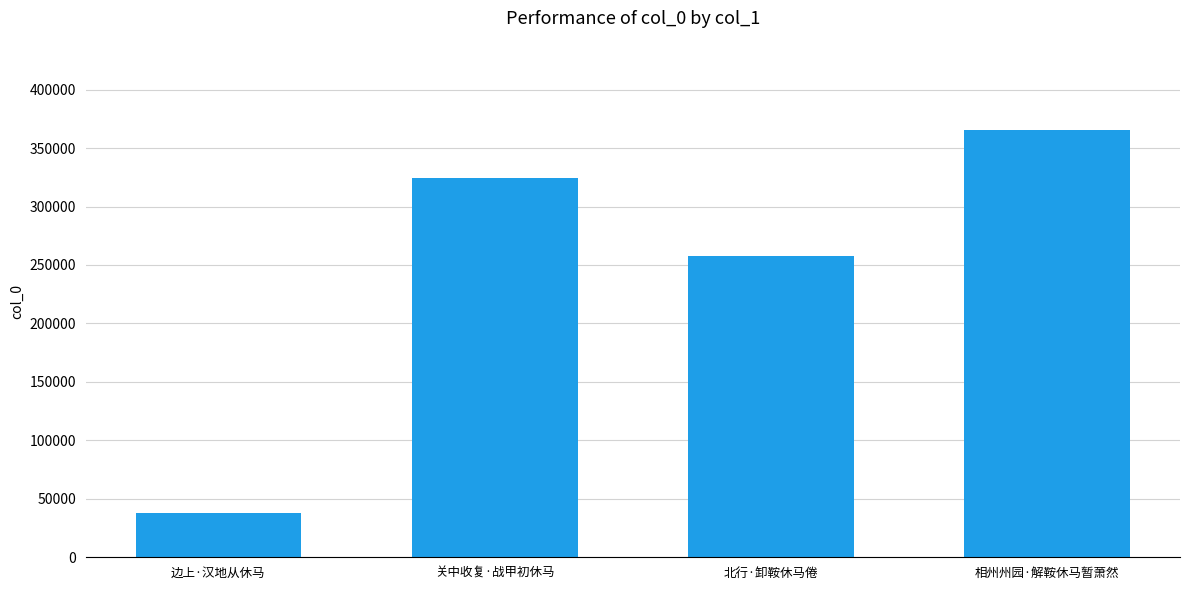

Is it true that the value at 关中收复·战甲初休马 is 518070?

False